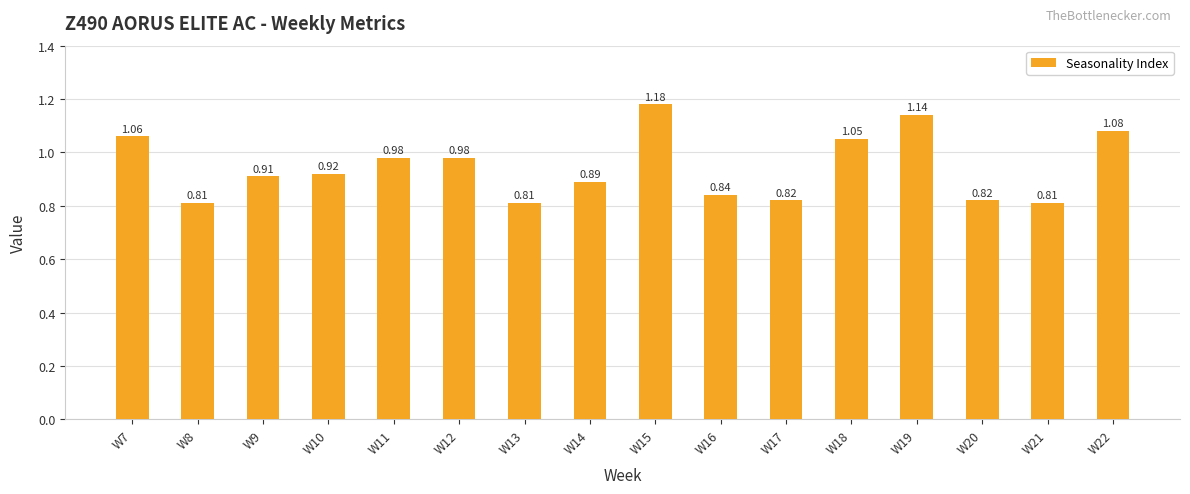

What is the change in value from W16 to W19?

+0.3